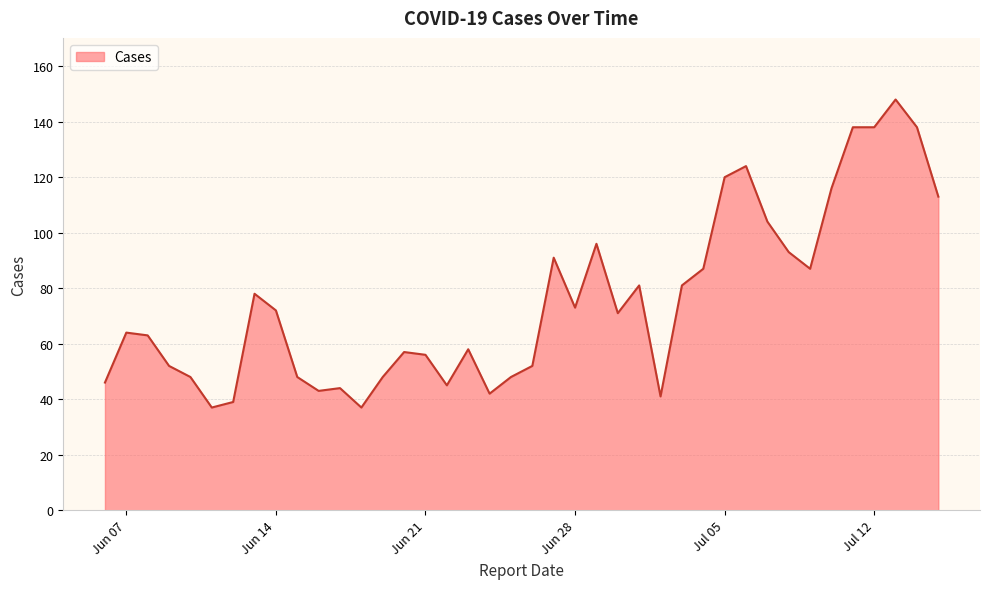

What is the greatest value displayed?

148